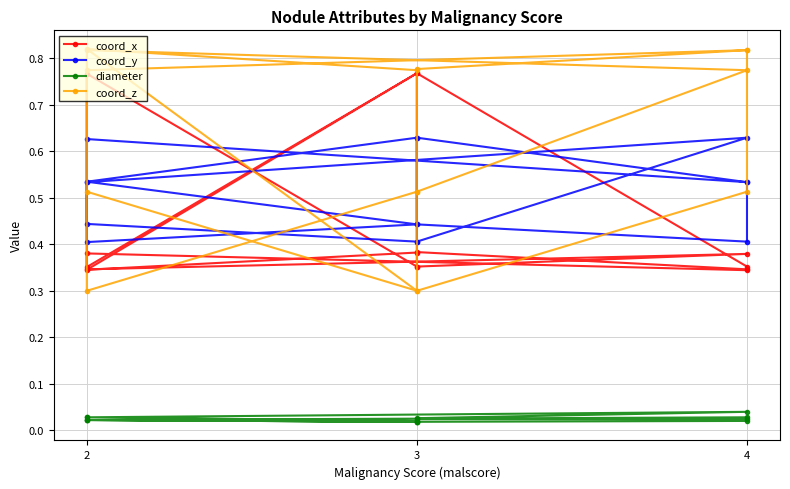

What is the maximum value for coord_z?

0.8